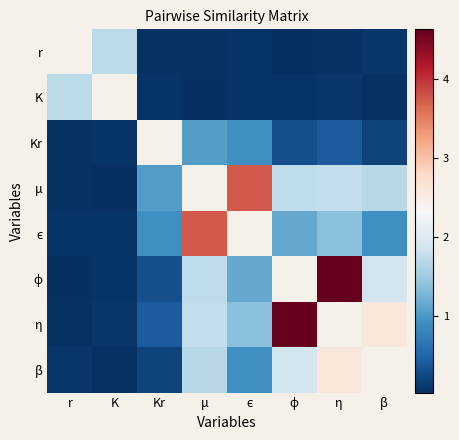

What is the spread (max minus min) of values at η?

4.6